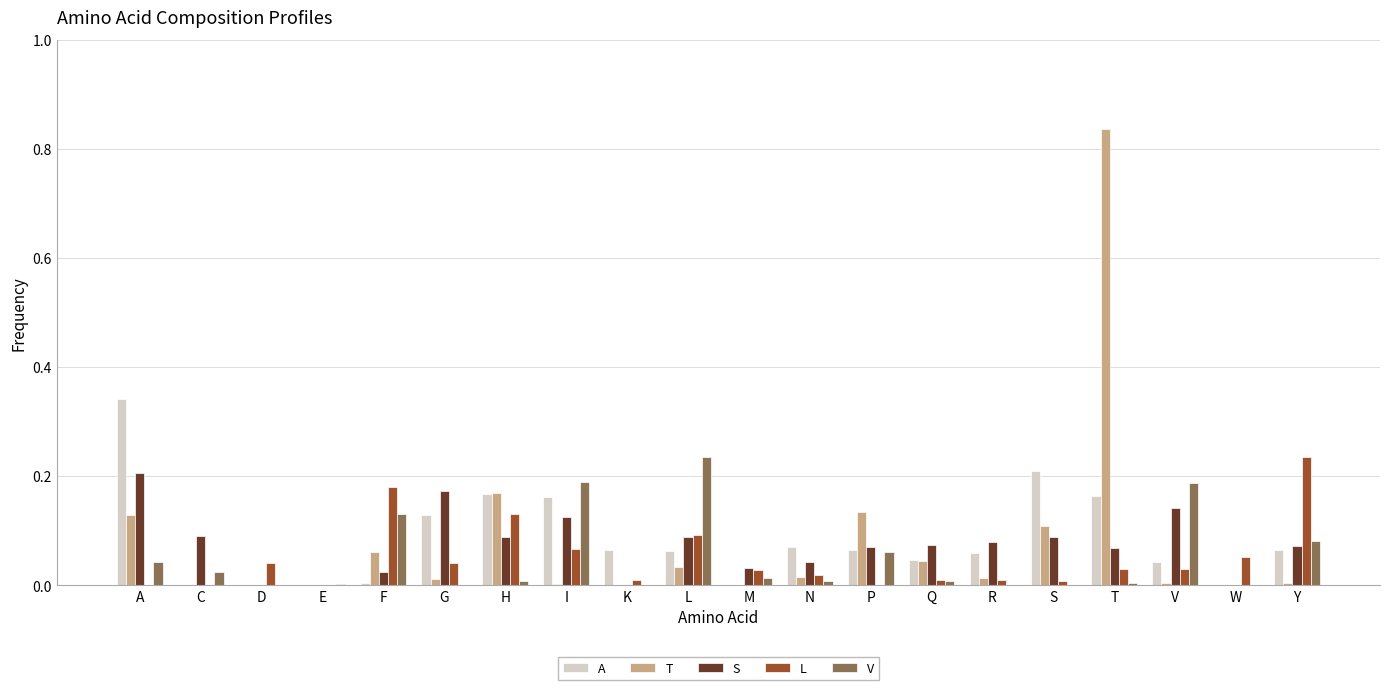

How many groups of bars are there?

20